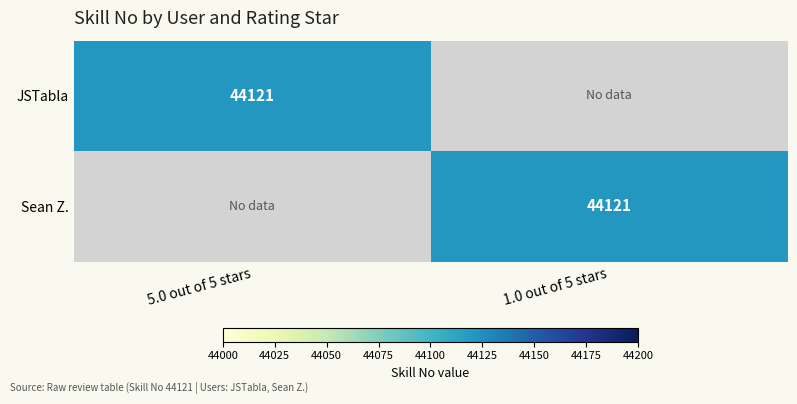

True or false: JSTabla has a value of 44121 at 5.0 out of 5 stars.

True